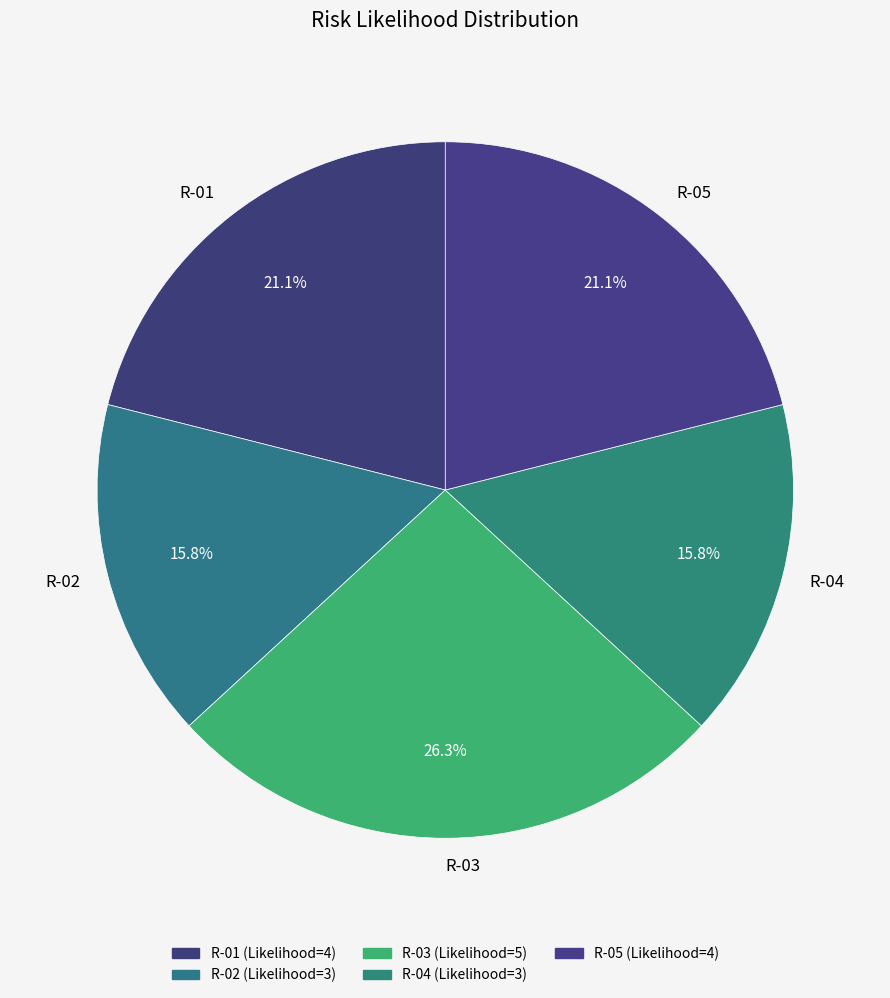

Is there any slice that represents more than half of the pie?

No